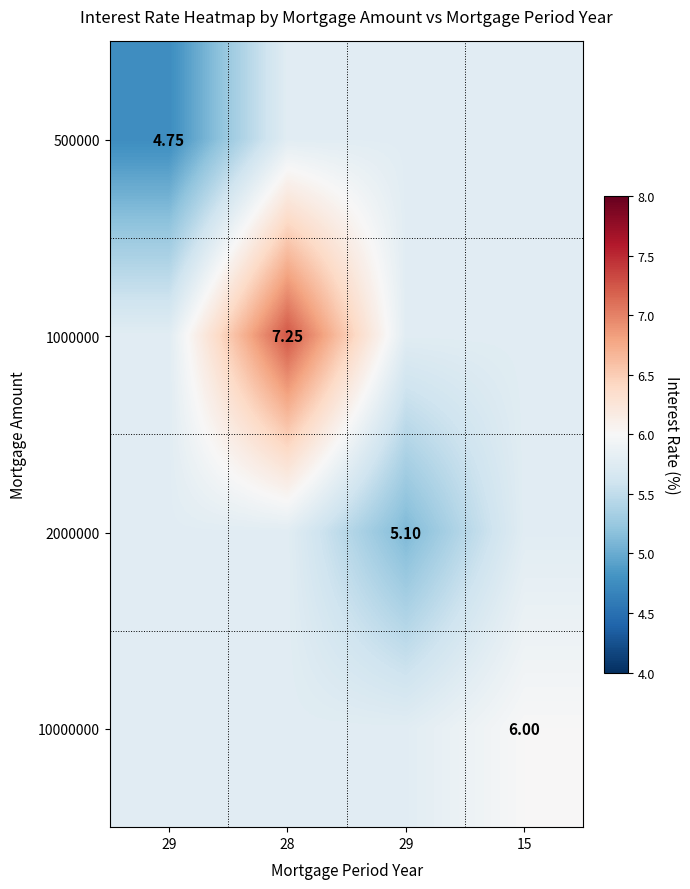

What is the difference between the highest and lowest values at 29?

1.0